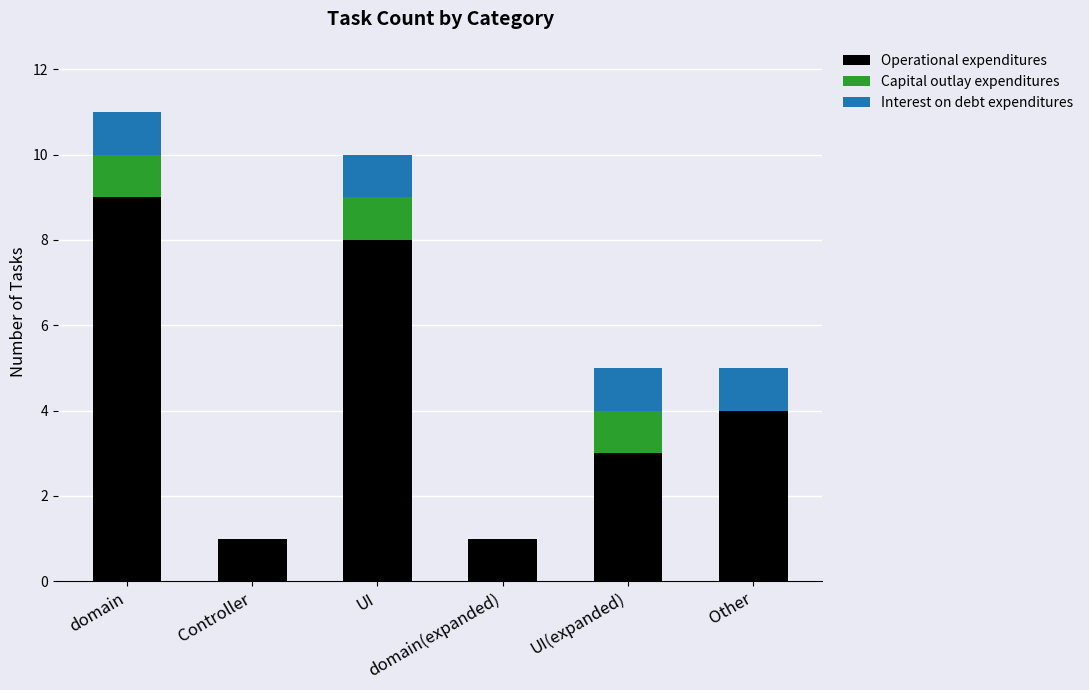

What are all the series names shown in the legend?

Operational expenditures, Capital outlay expenditures, Interest on debt expenditures